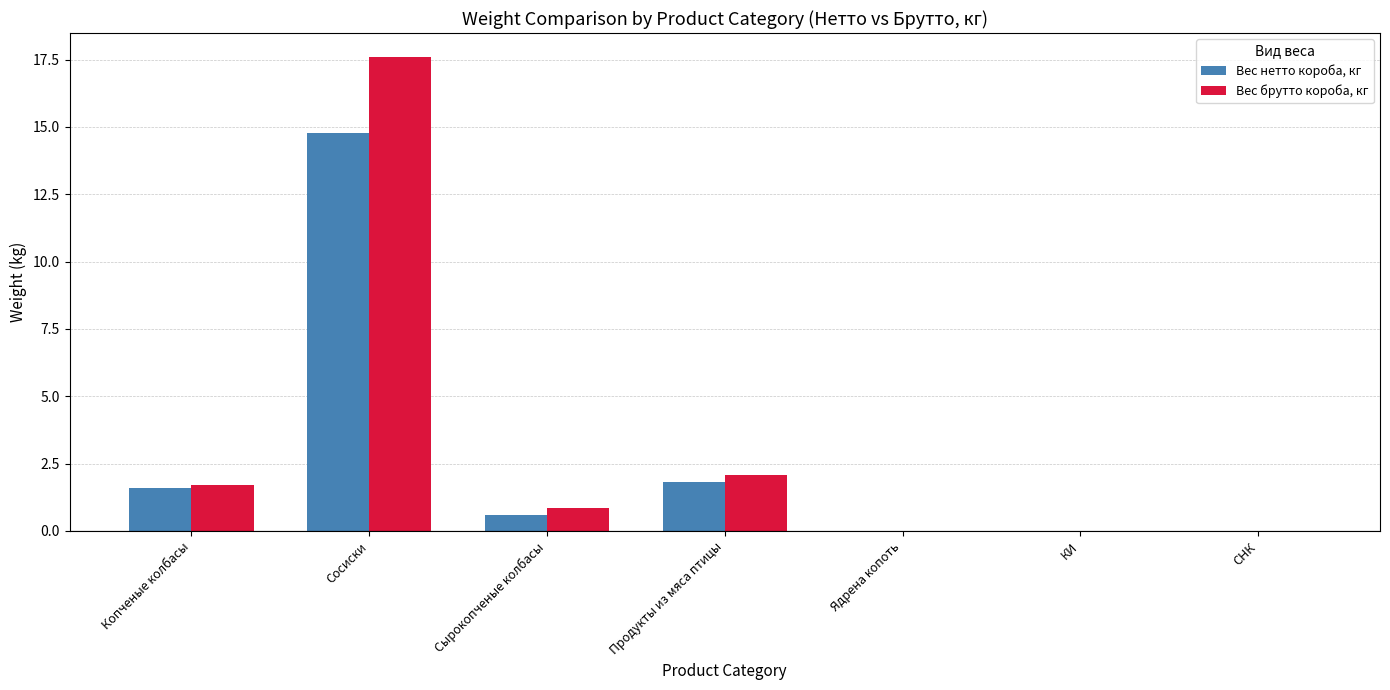

What is the maximum value shown in the chart?

17.6